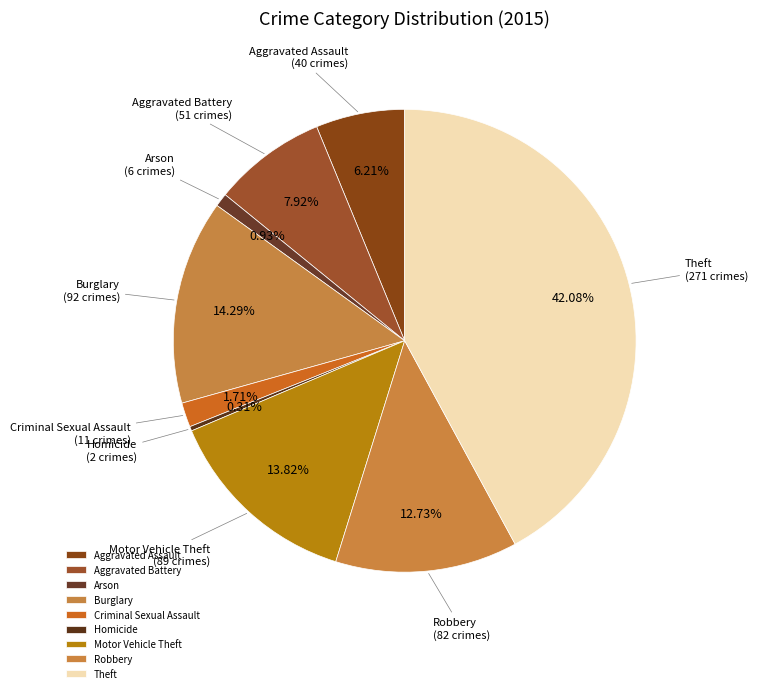

Which category has the biggest portion of the pie?

Theft